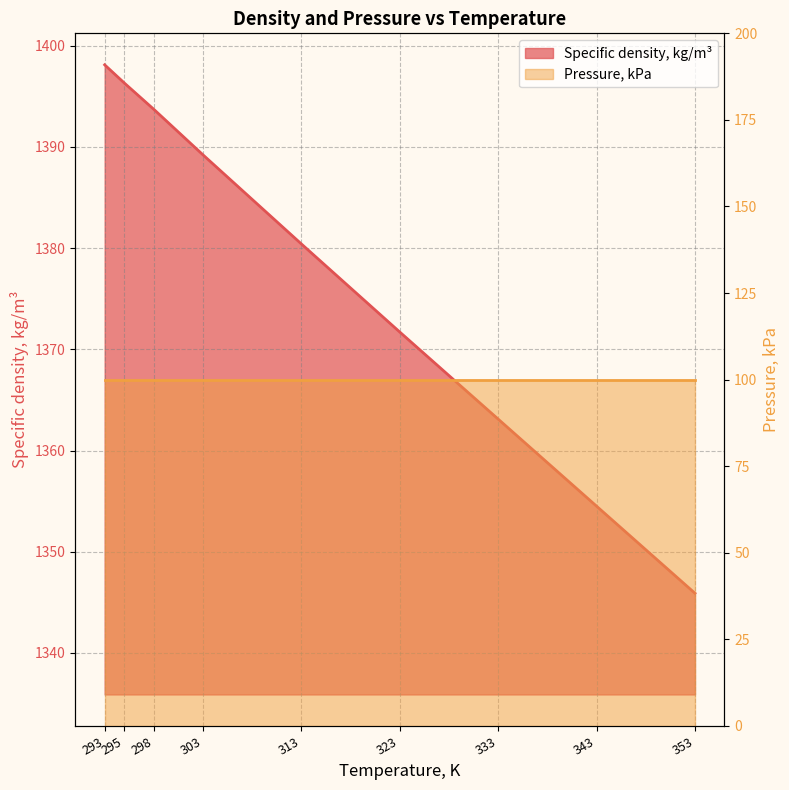

What is the minimum value shown in the chart?

1345.9